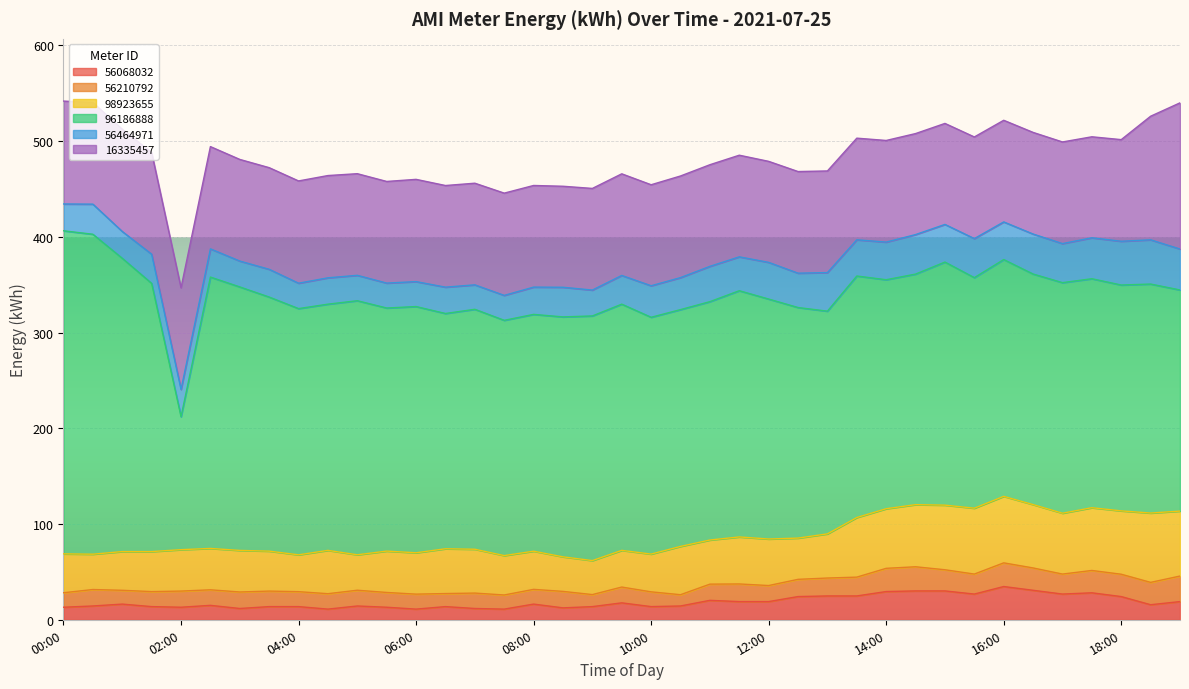

At which category is the sum across all series the highest?

00:00